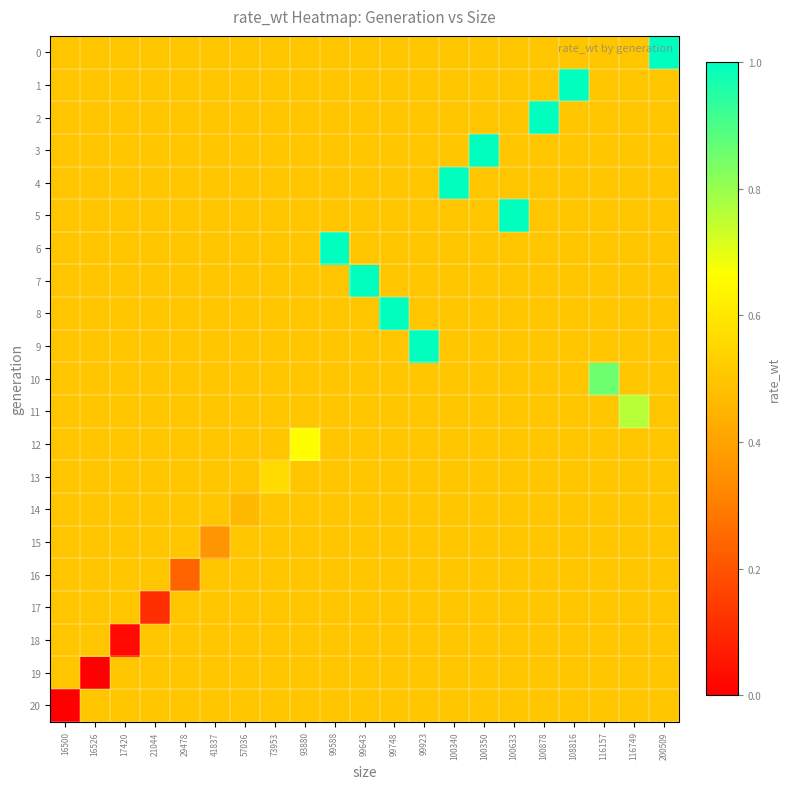

At how many categories does at least one series exceed 0?

21